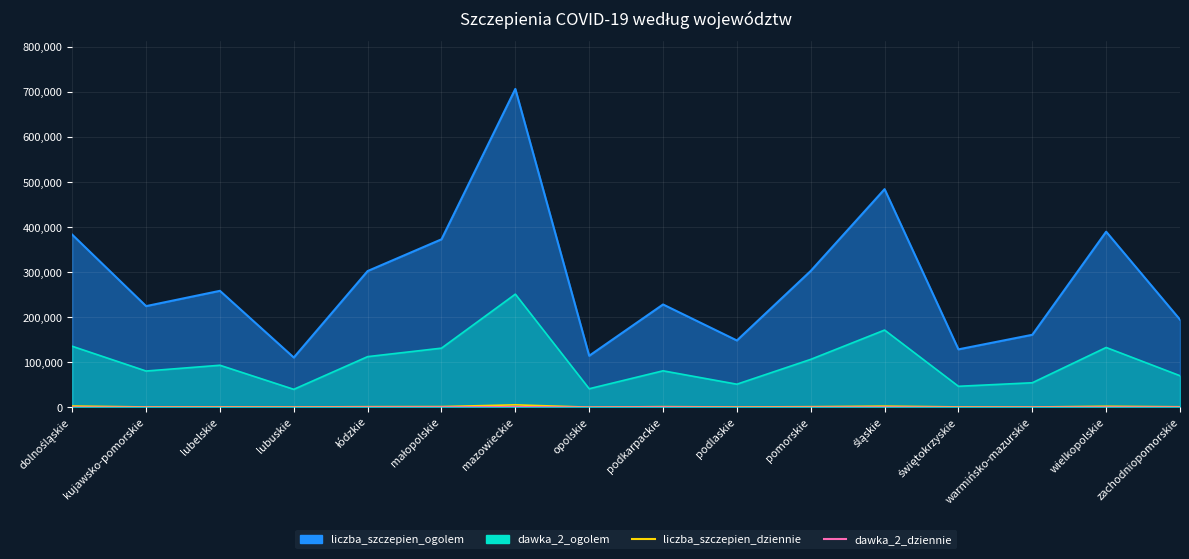

What is the average value of the dawka_2_dziennie series?

390